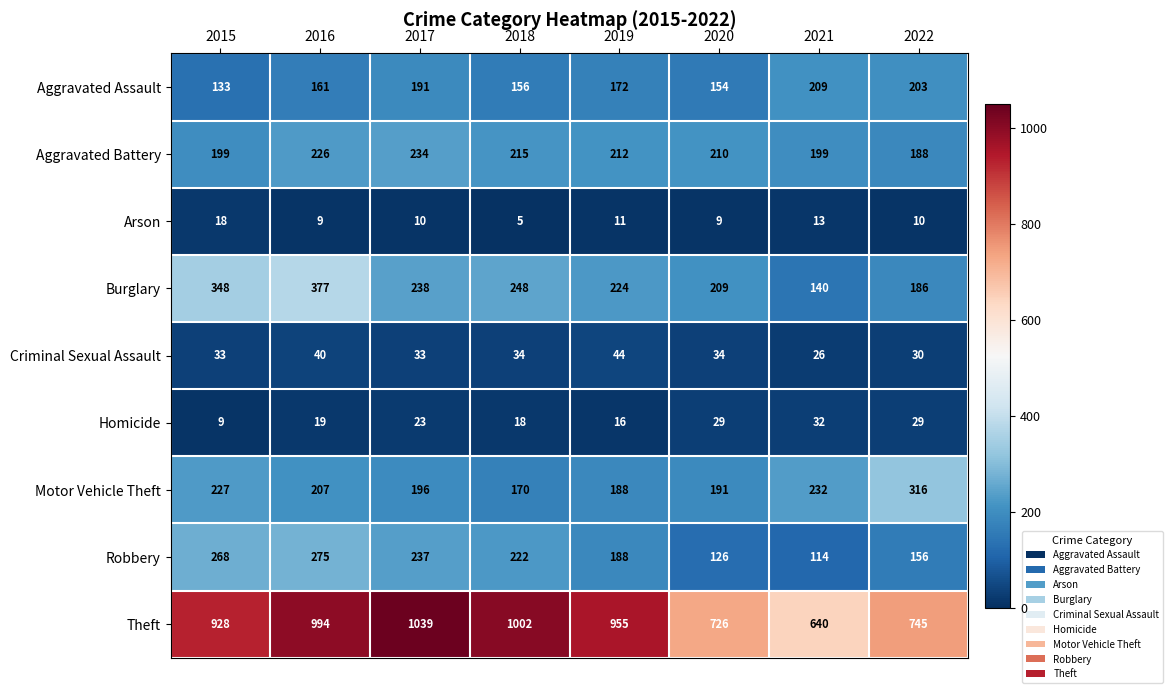

The Motor Vehicle Theft series shows 207 at 2016. True or false?

True